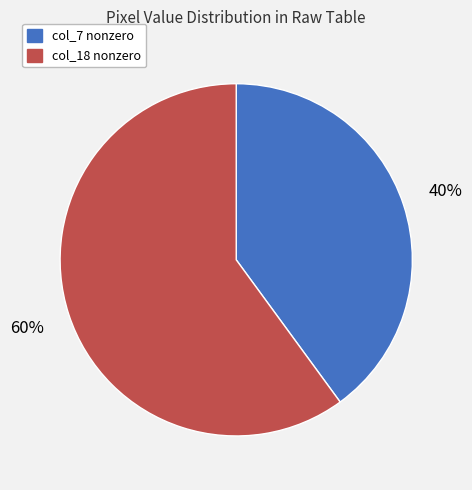

Which slice is the largest?

col_18 nonzero